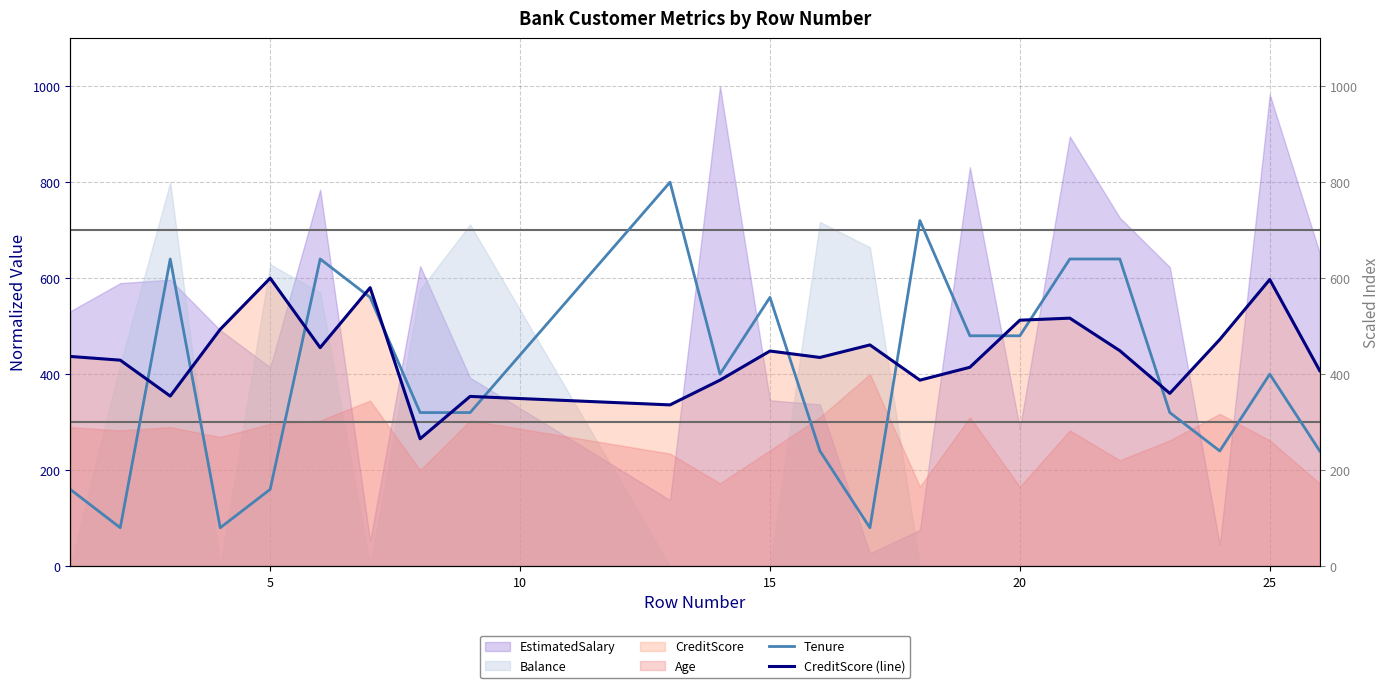

True or false: Tenure has more than 0 interior local peaks.

True